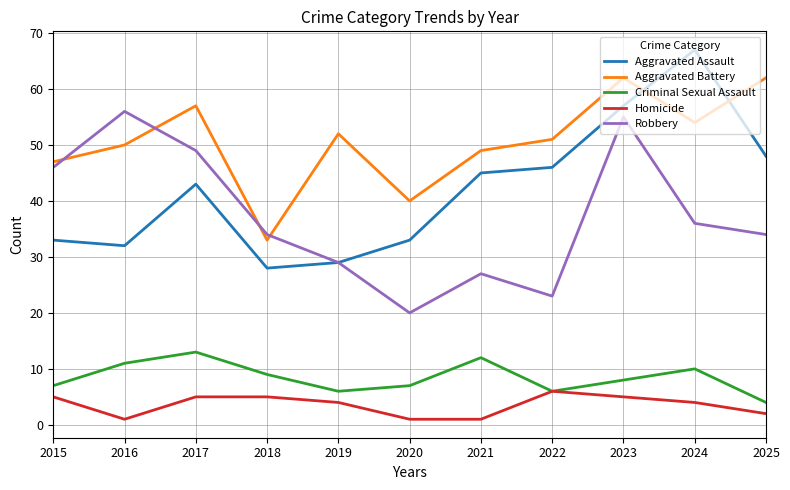

What is the maximum value for Robbery?

56